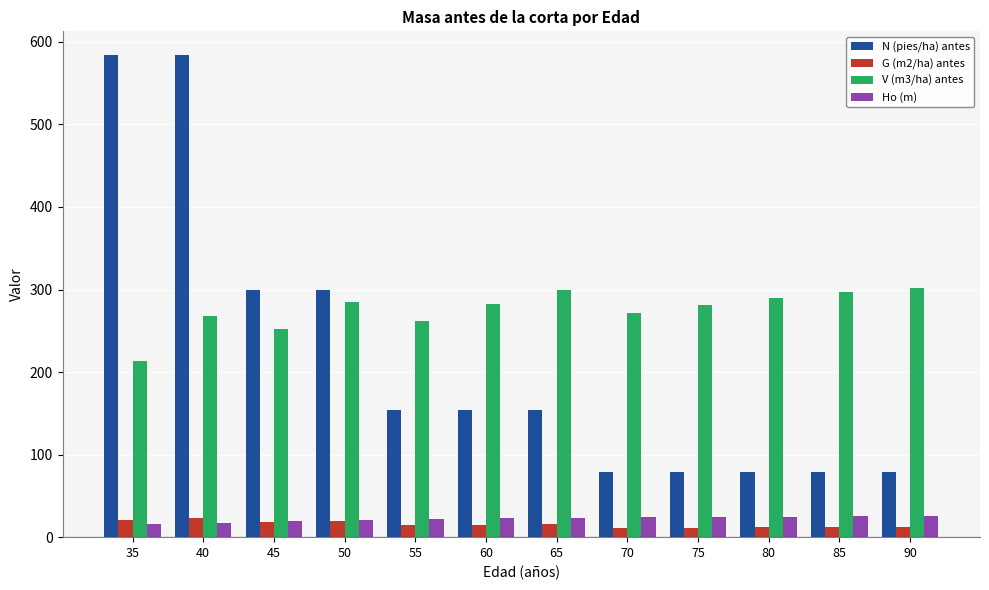

What is the difference between the maximum and second lowest values in the Ho (m) series?

7.8